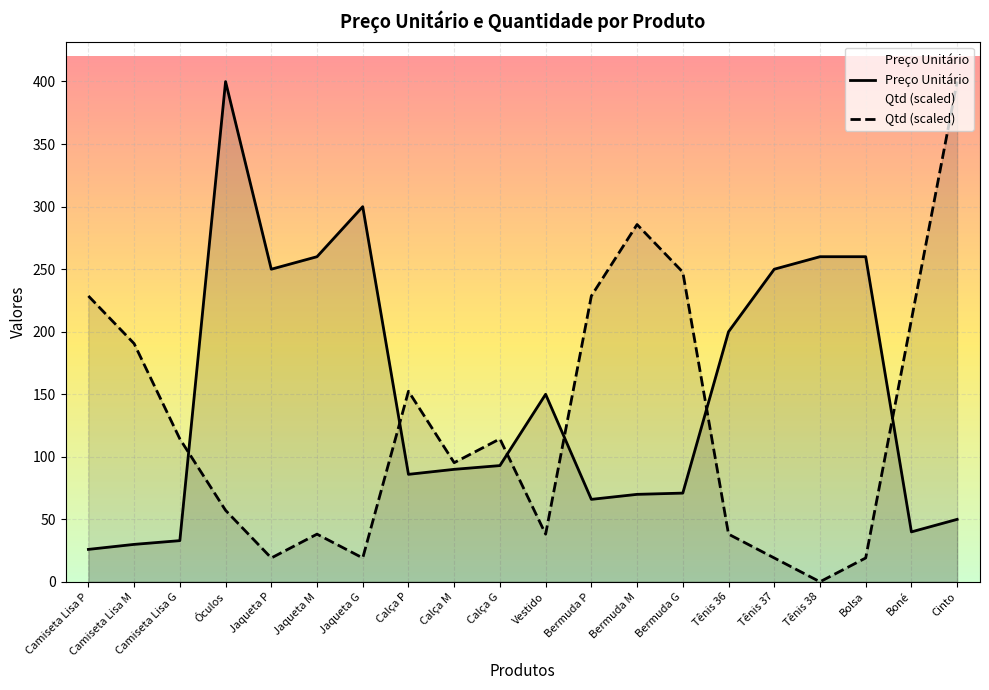

True or false: Qtd (scaled) has more than 2 points higher than both neighbors.

True